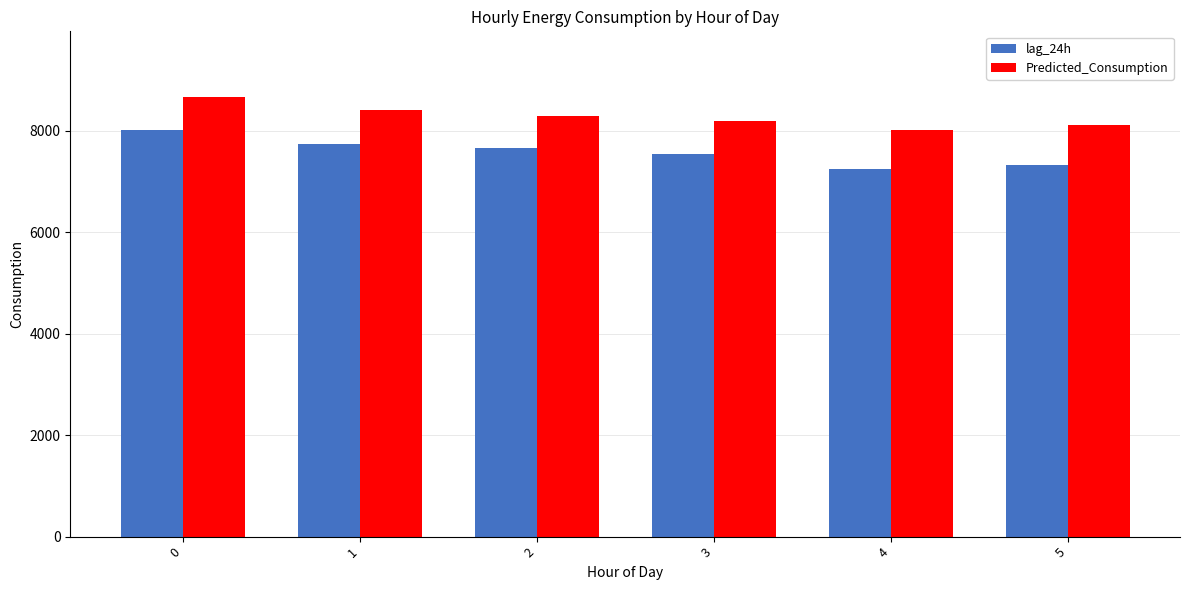

Rank the series by their average value, from highest to lowest.

Predicted_Consumption, lag_24h